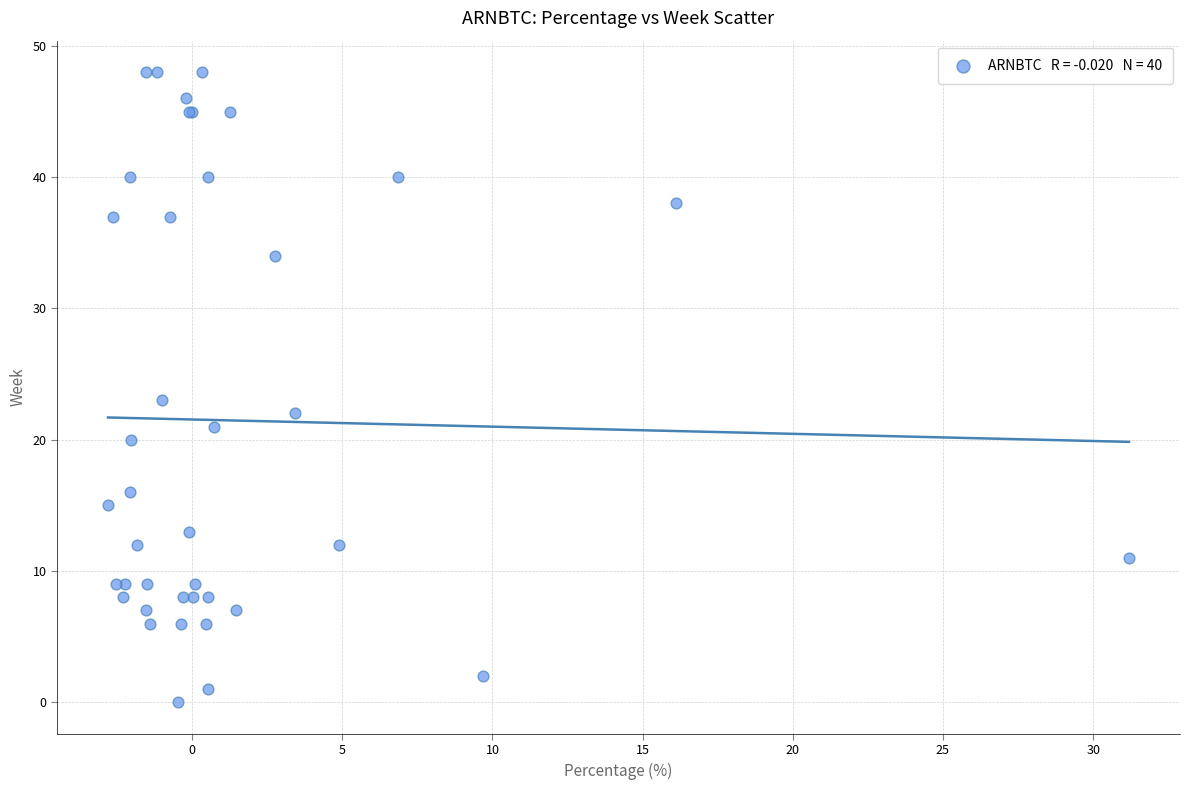

What Y value in the scatter plot is closest to 24?

23